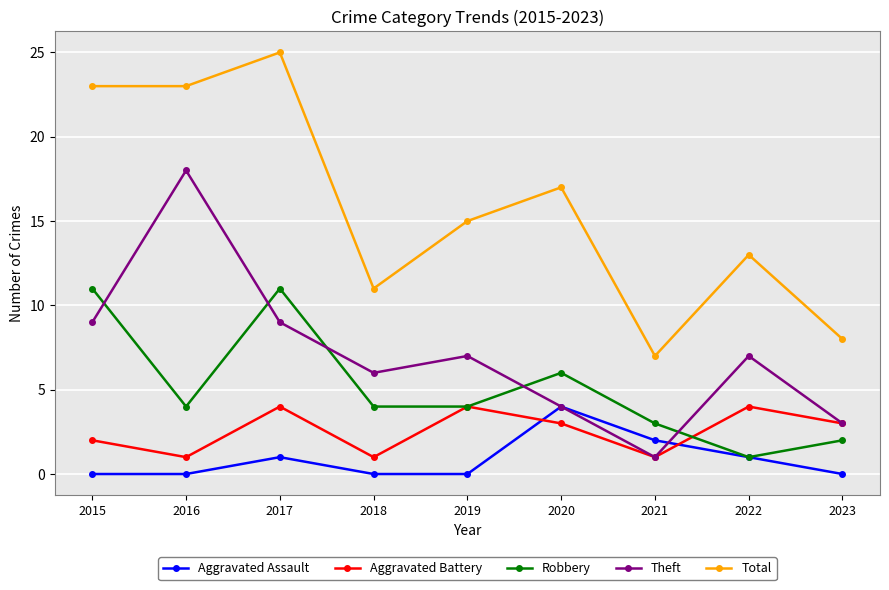

Where is the first local maximum for Theft?

2016